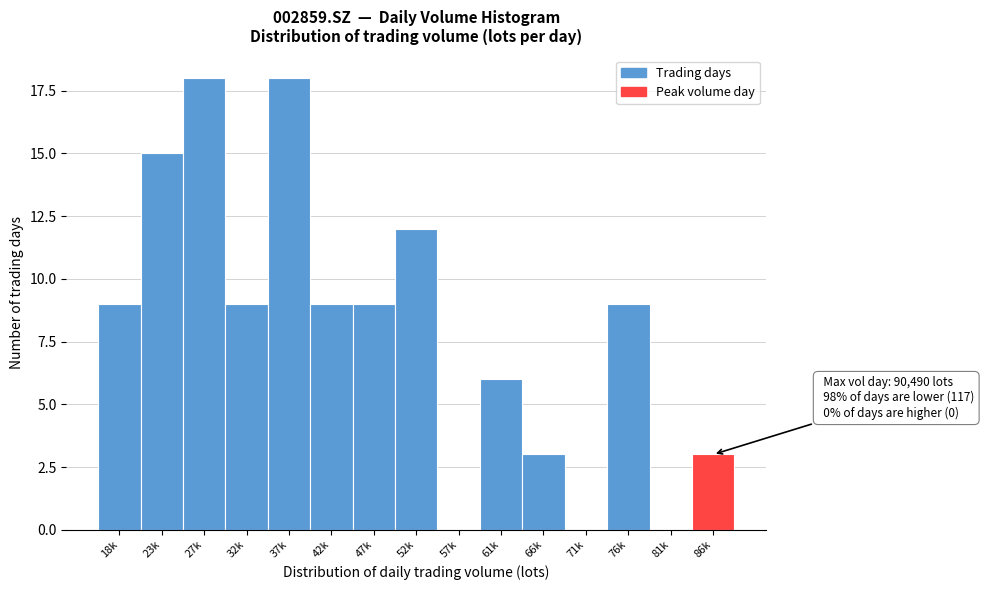

Reading left to right, list all the values displayed in this chart.

18k=9	23k=15	27k=18	32k=9	37k=18	42k=9	47k=9	52k=12	57k=0	61k=6	66k=3	71k=0	76k=9	81k=0	86k=3